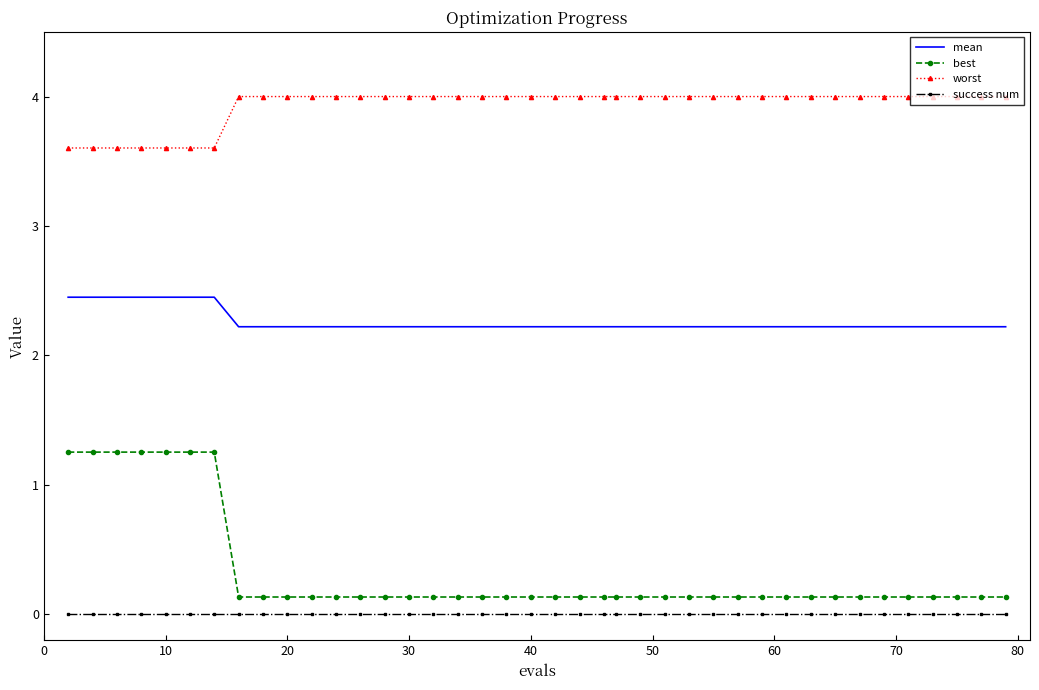

Which series has the largest total across all categories?

worst